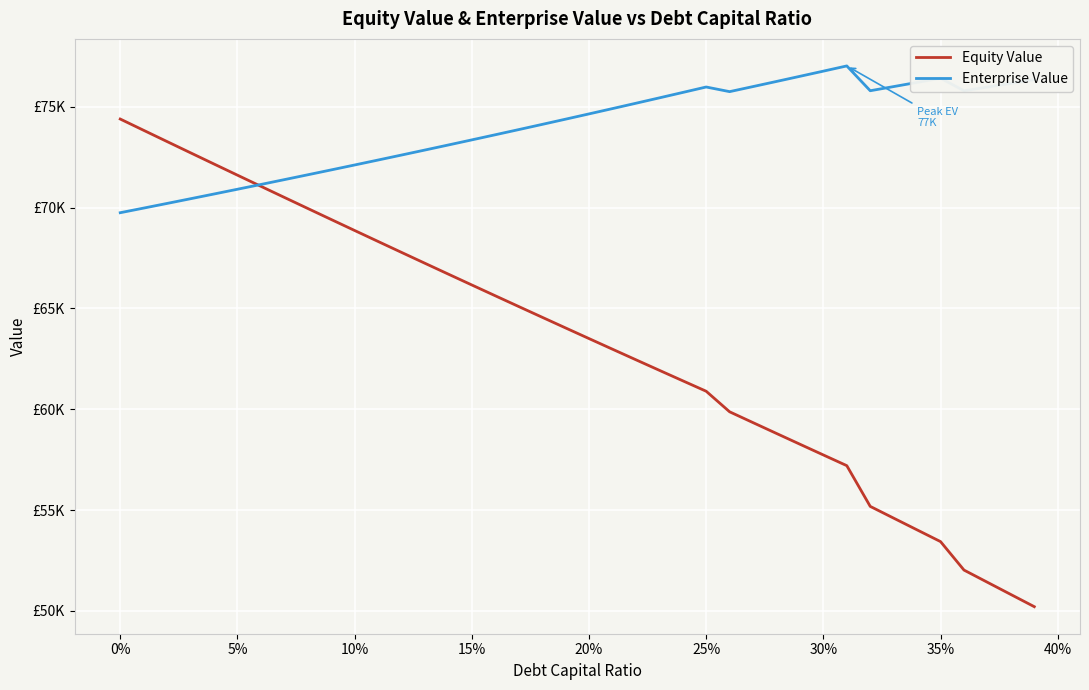

Which series has the largest total across all categories?

Enterprise Value